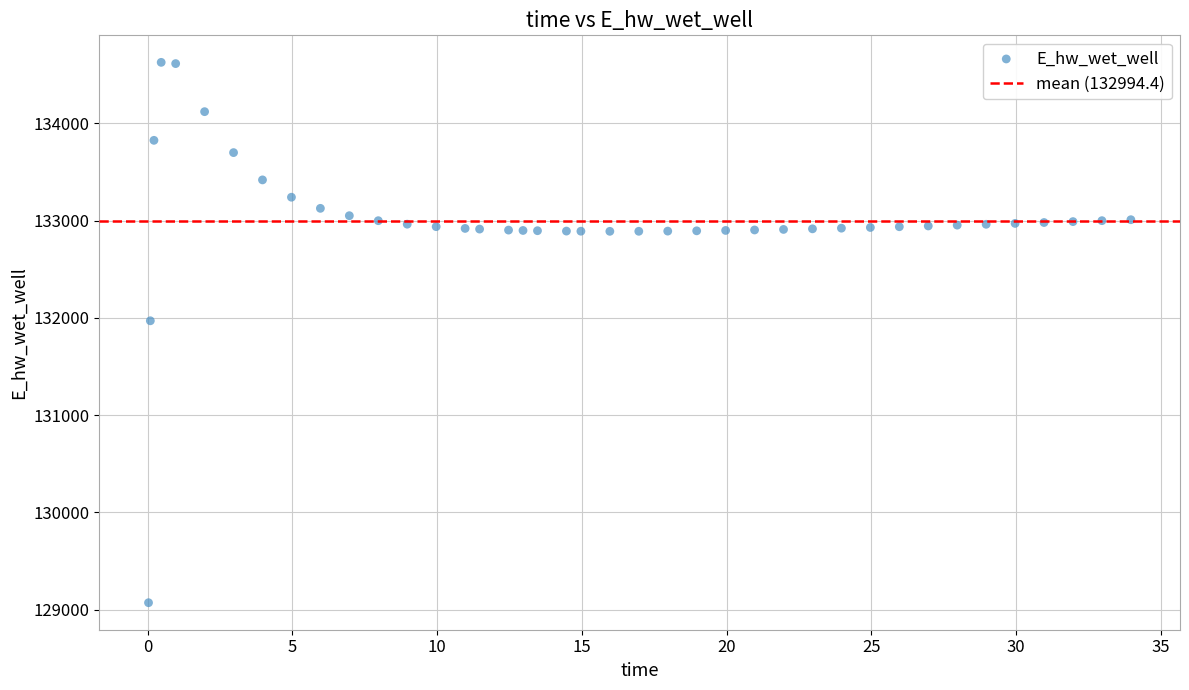

What is the range of Y values (max minus min)?

5557.5